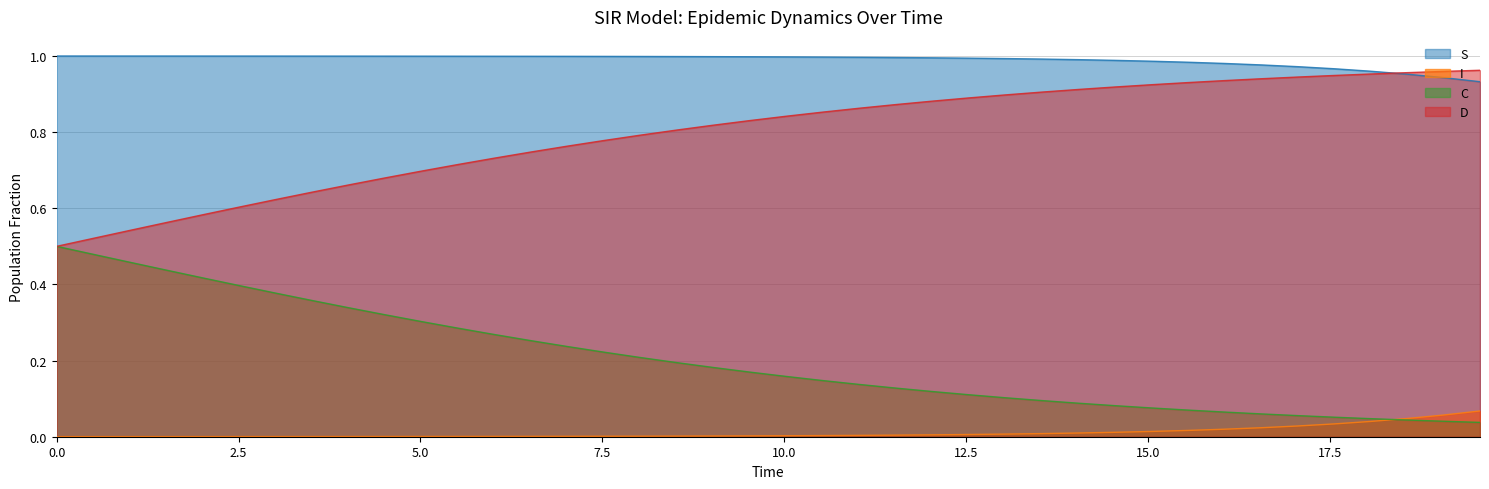

Rank the series by their average value, from highest to lowest.

S, D, C, I